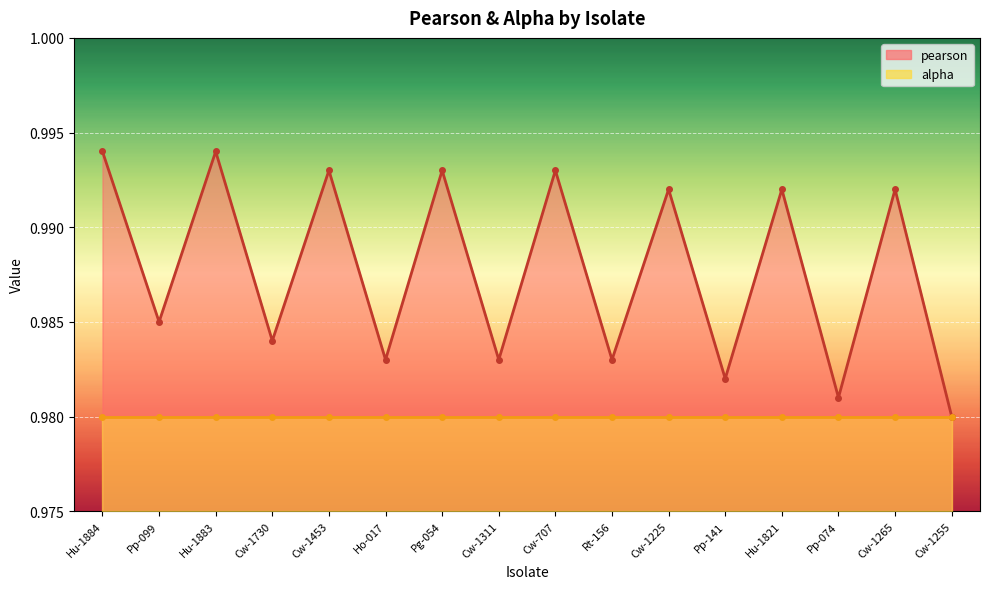

At which category does the data reach its first local peak?

Hu-1883